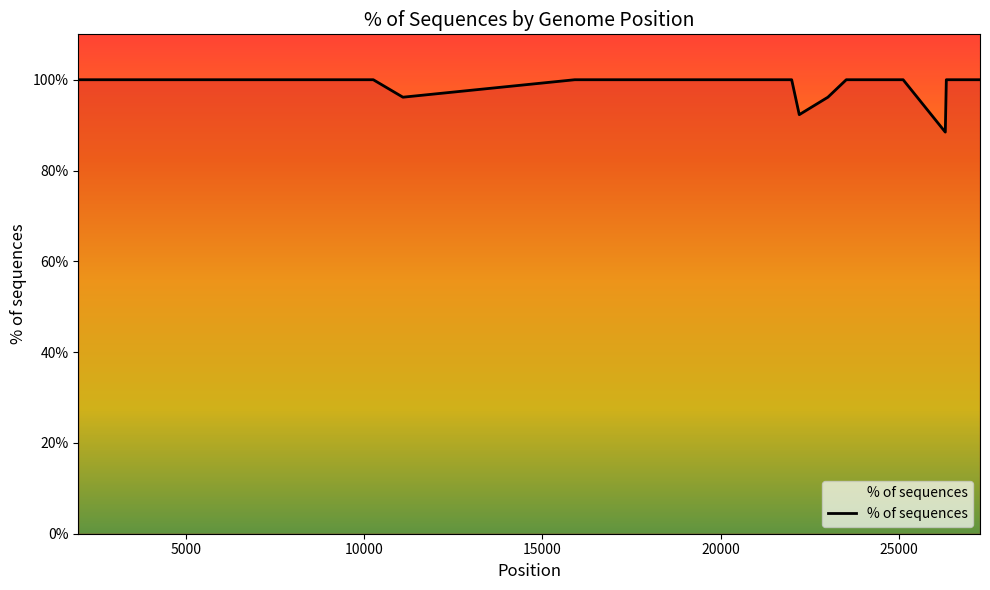

What is the minimum value shown in the chart?

88.5